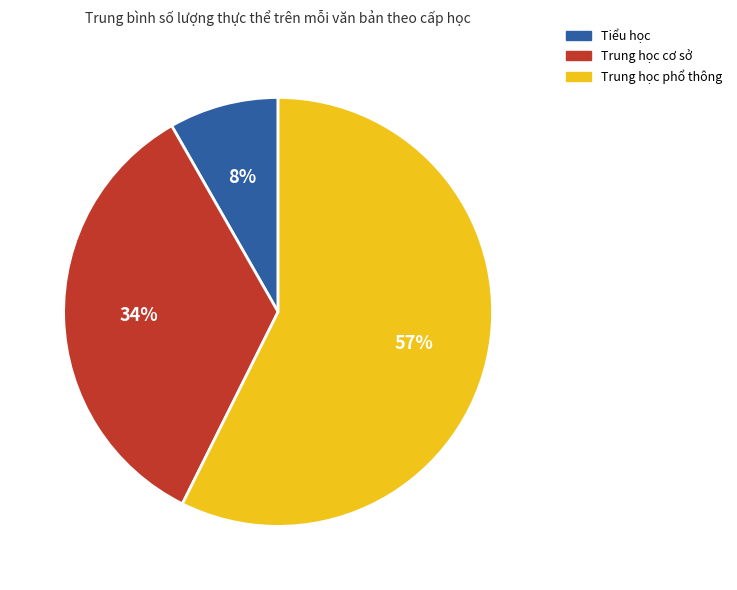

Approximately how many times larger is the value at Trung học cơ sở compared to Trung học phổ thông?

0.6